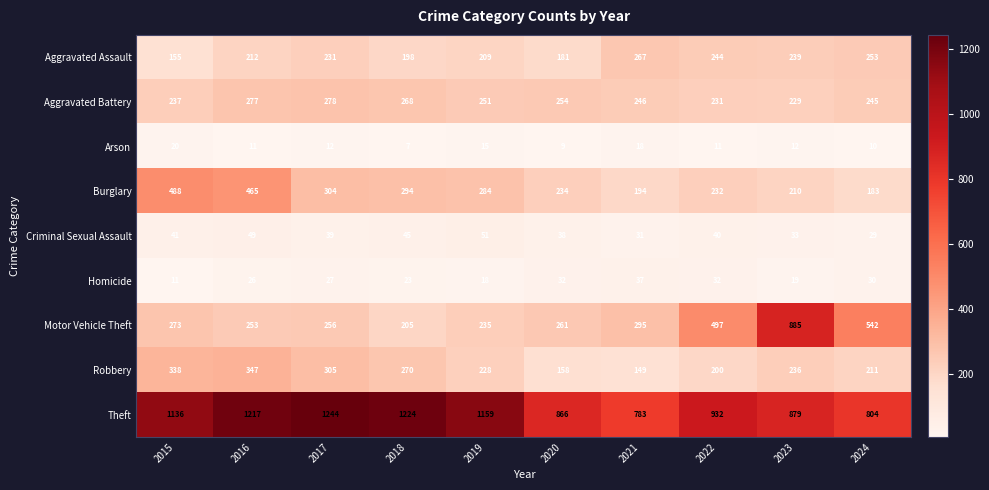

What is the smallest value displayed?

7